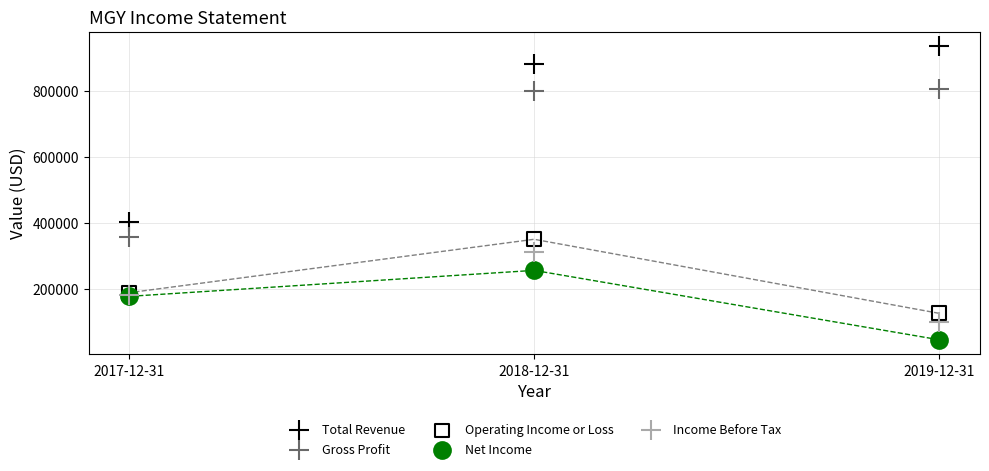

Which series contains the lowest Y value?

Net Income